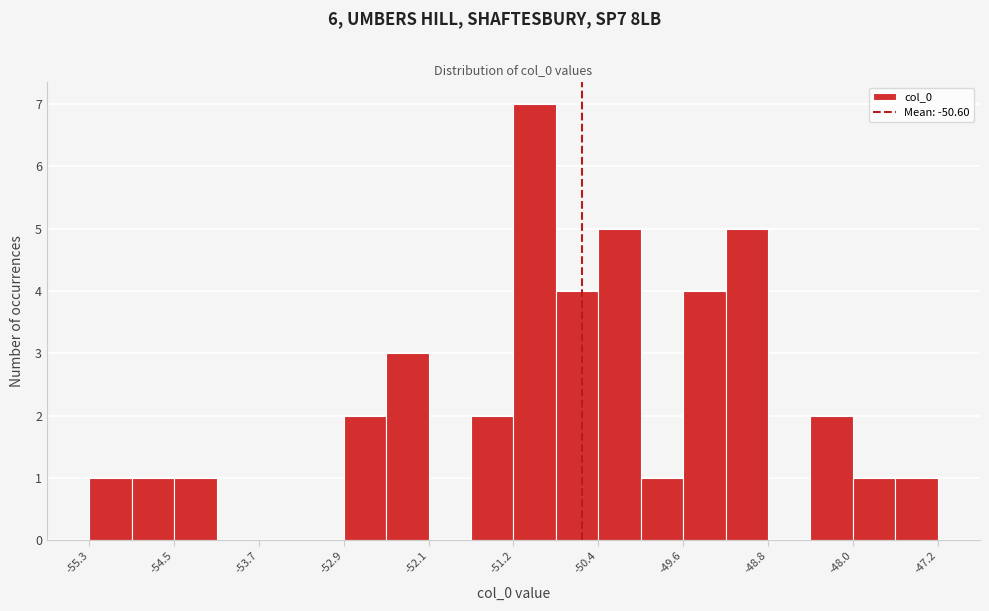

Over which range of the x-axis is the bar tallest?

-51.2 to -50.8